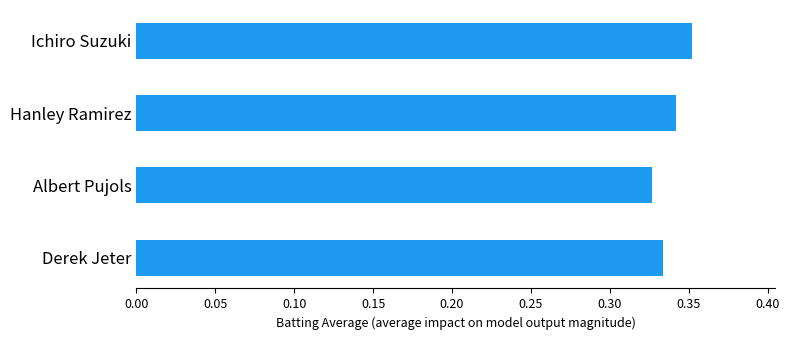

How many values are between 0 and 1?

4